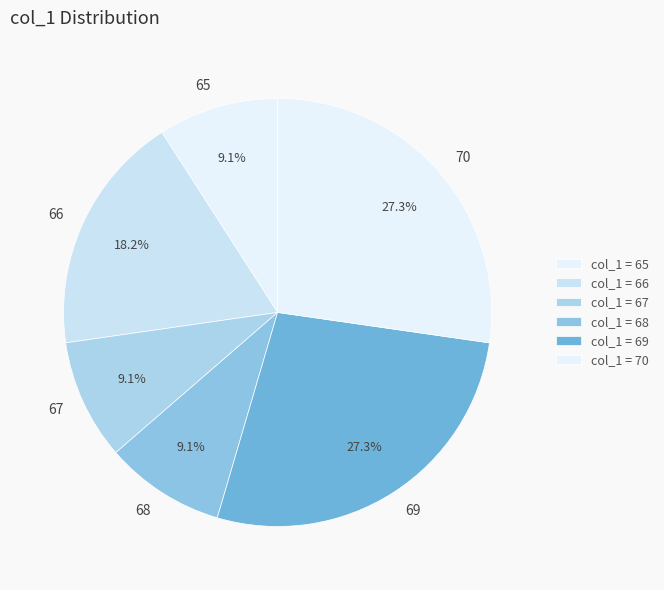

Is there any slice that represents more than half of the pie?

No